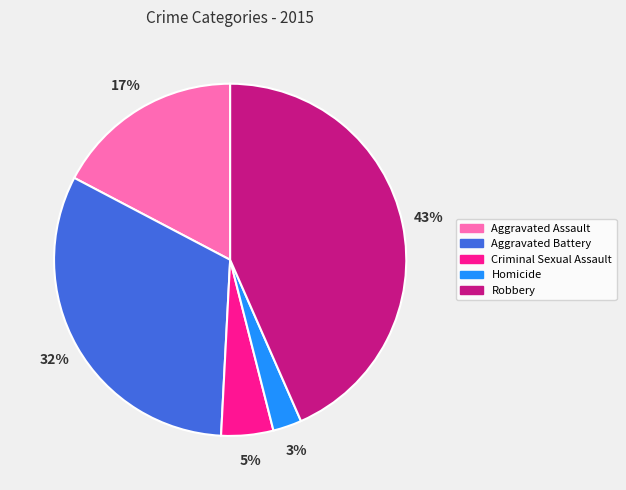

To the nearest percent, what percentage of the pie is Aggravated Assault?

17%